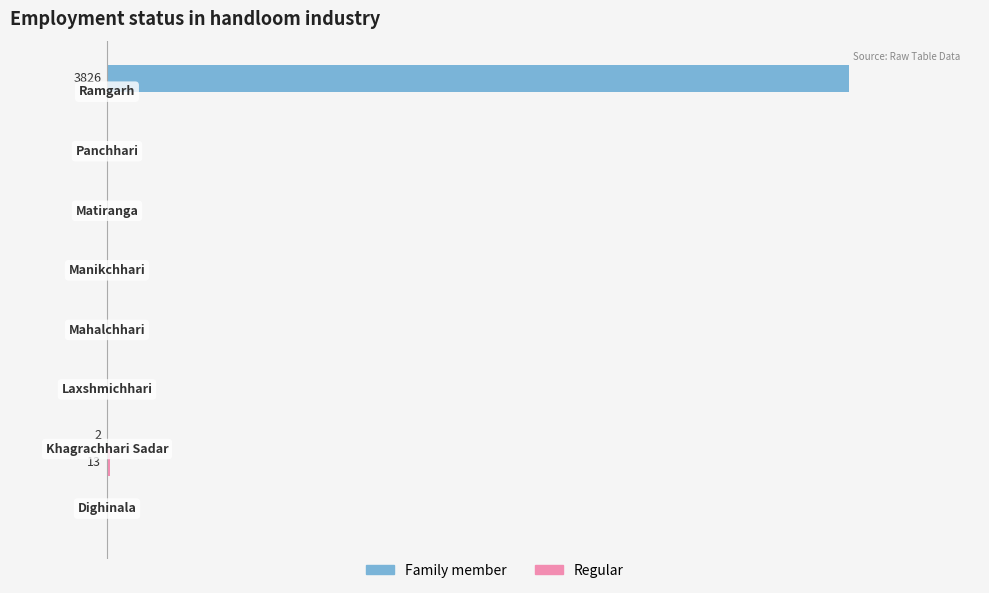

How many groups of bars are there?

8